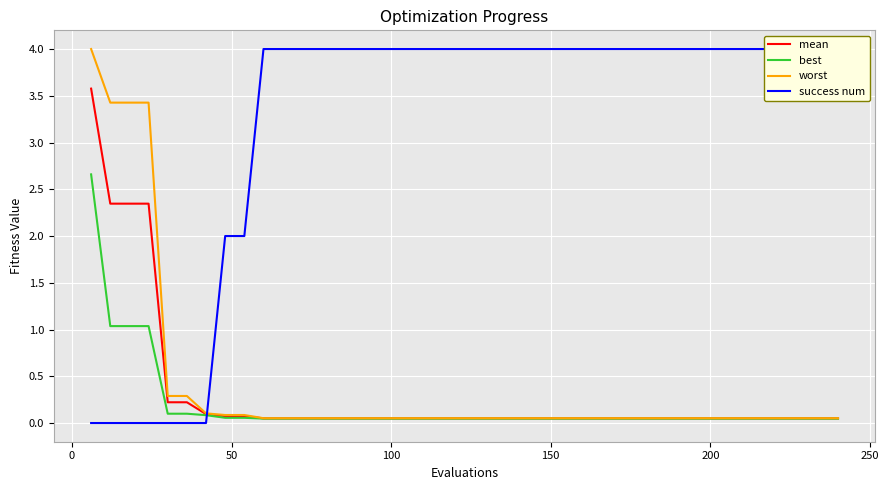

True or false: worst has a value of 0.1 at 36.

False